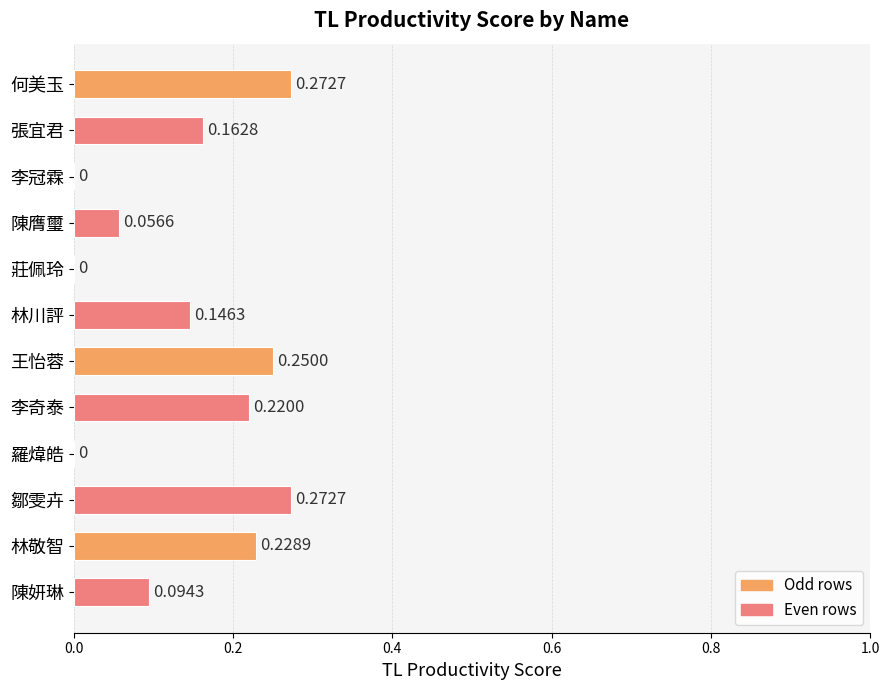

What is the change in value from 林川評 to 林敬智?

+0.1